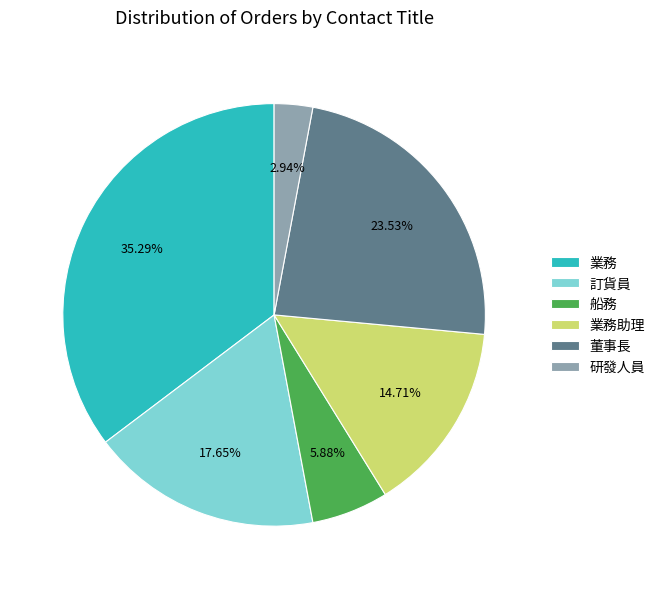

Which category has the biggest portion of the pie?

業務